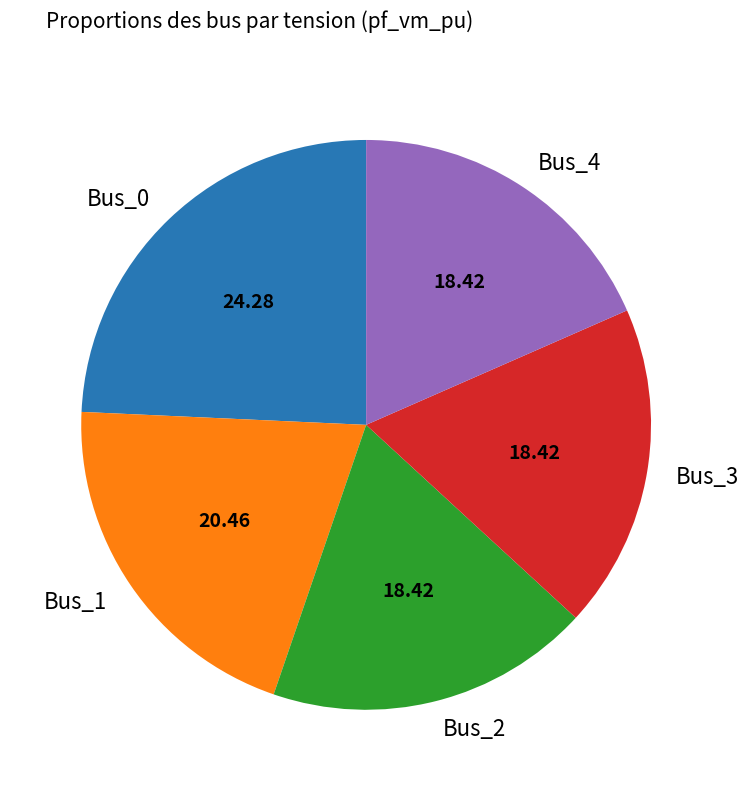

Is Bus_1 the majority of the pie?

No